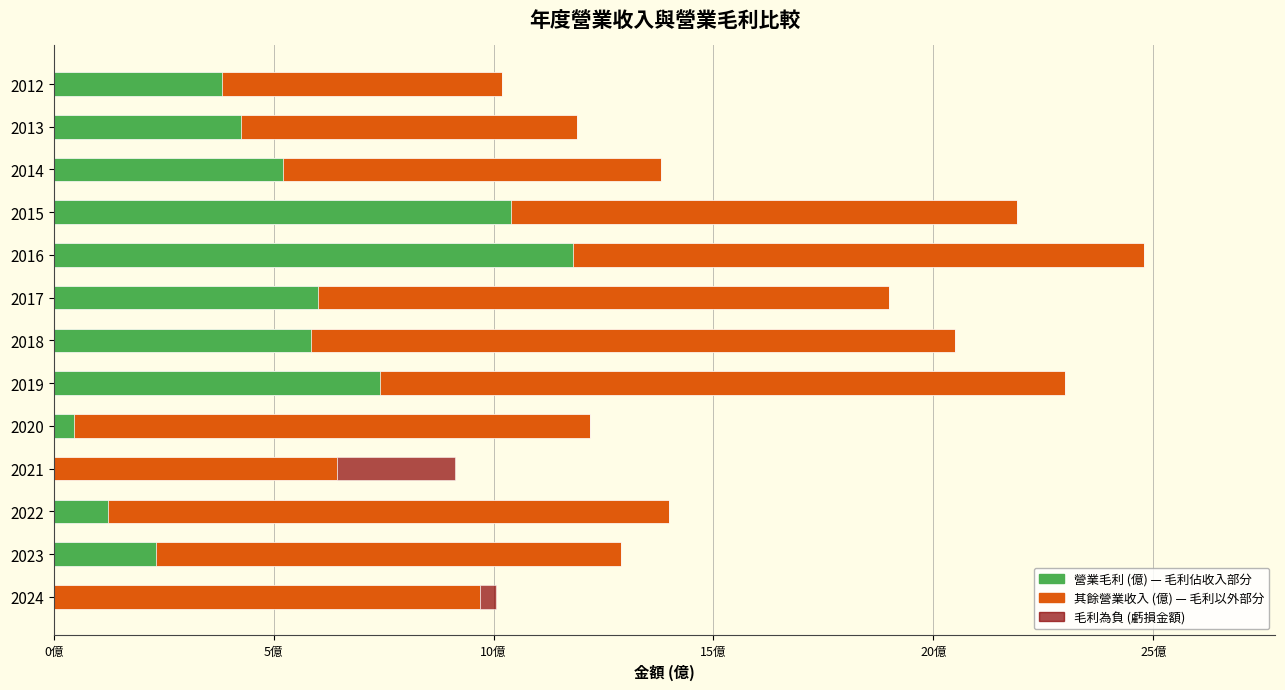

At how many categories does at least one series exceed 9?

12